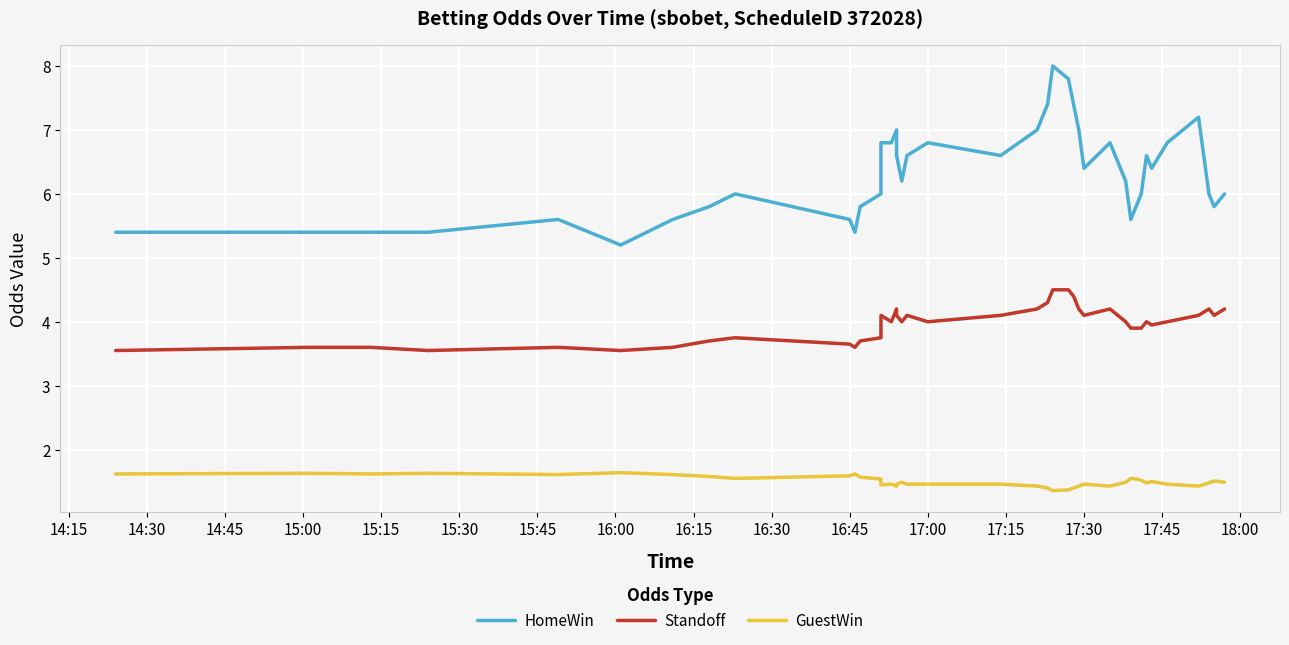

True or false: Standoff and GuestWin intersect in this chart.

False